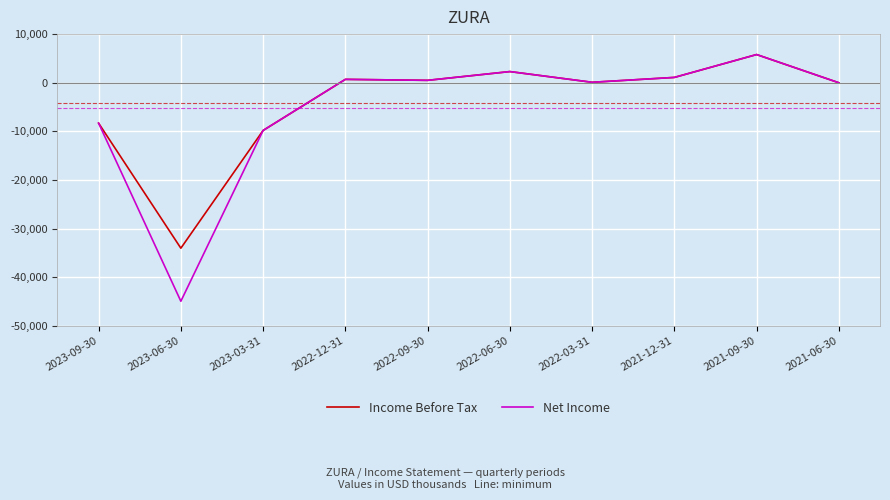

What is the average value of the Net Income series?

-5250